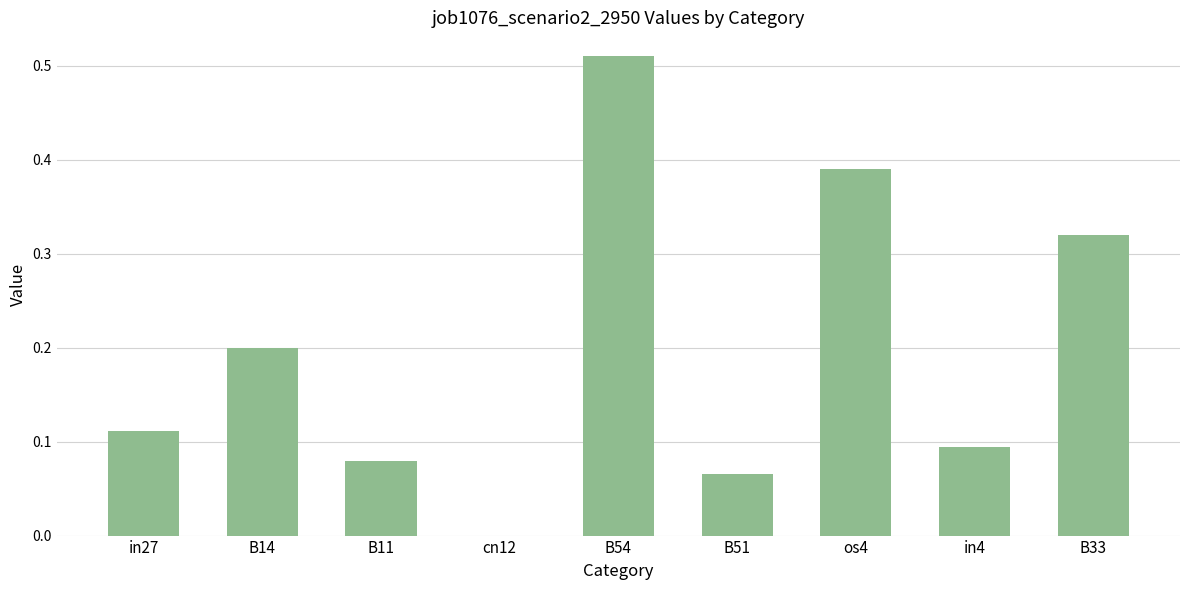

What is the change in value from B14 to B54?

+0.3